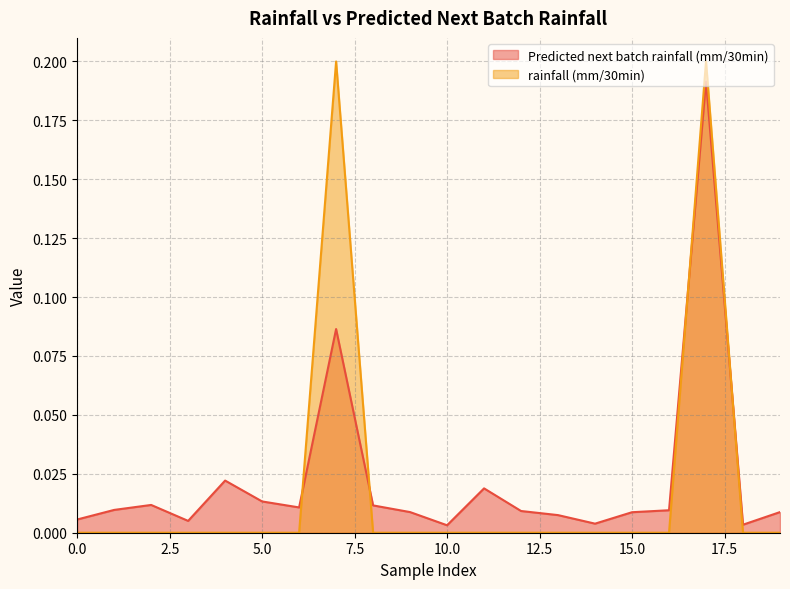

At which category is the sum across all series the highest?

17